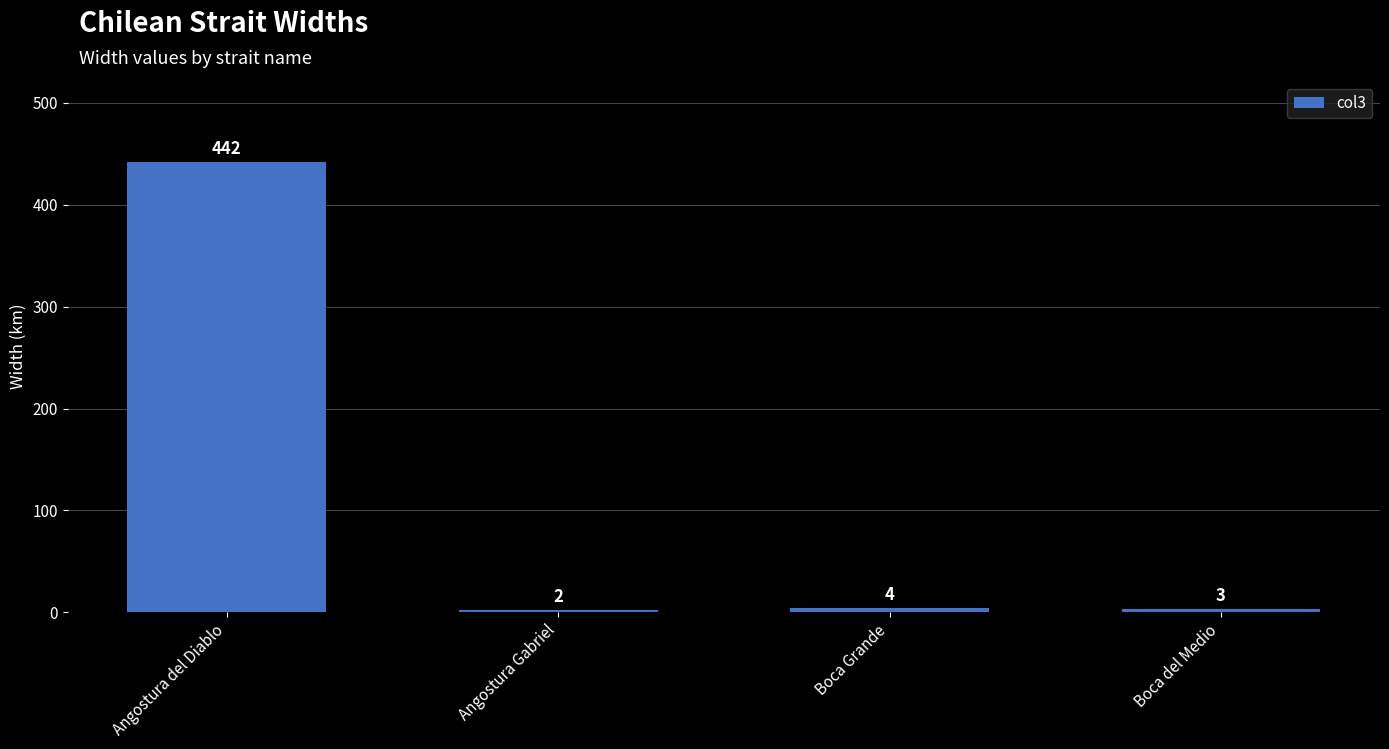

Where is the data nearest to the value 222?

Boca Grande